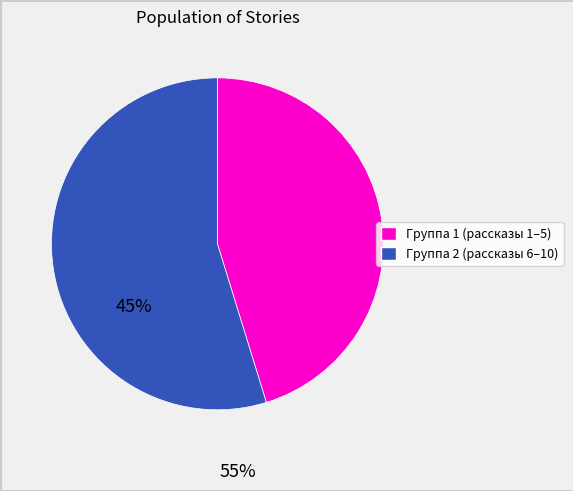

Is there a majority slice in this chart?

Yes